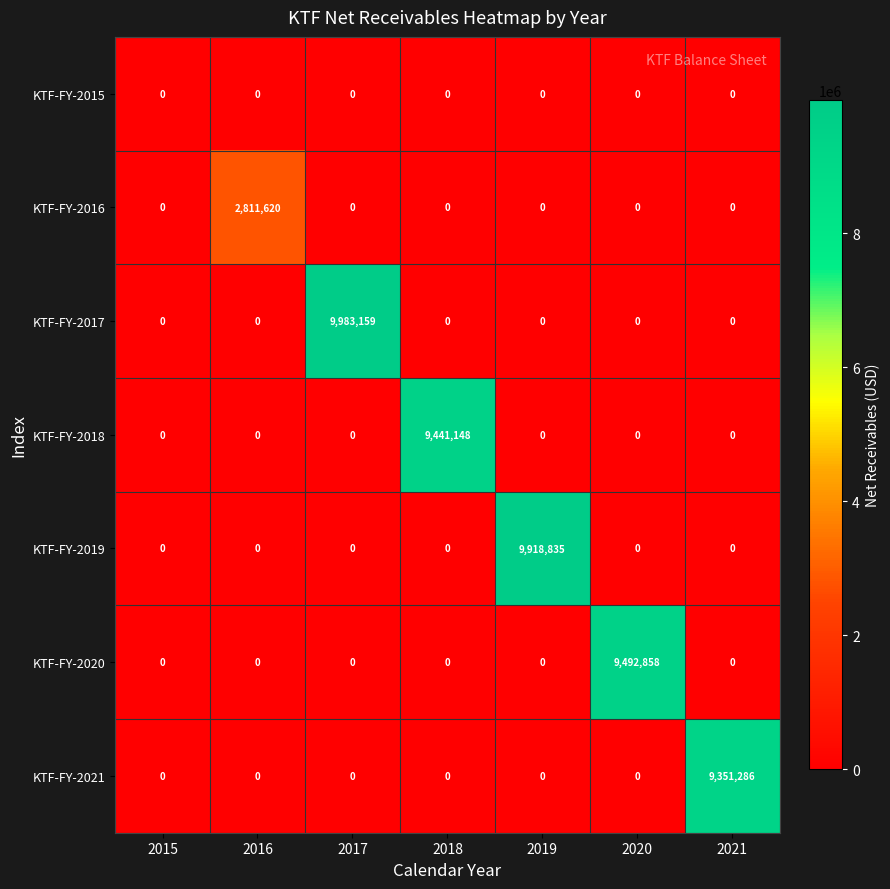

What is the highest value of the KTF-FY-2016 series?

2811620